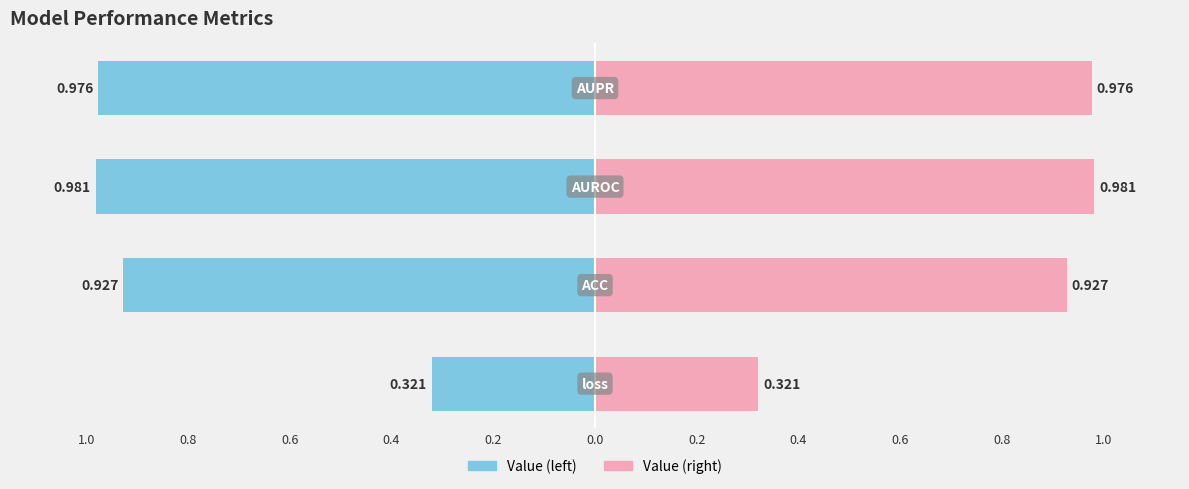

Is it true that the value at loss is 0.1?

False